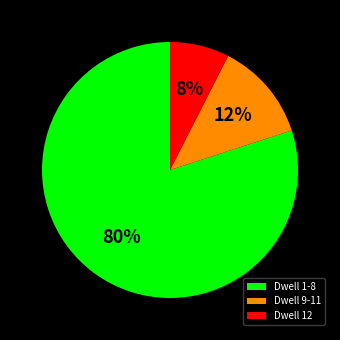

What percentage is the Dwell 1-8 slice, to the nearest percent?

80%